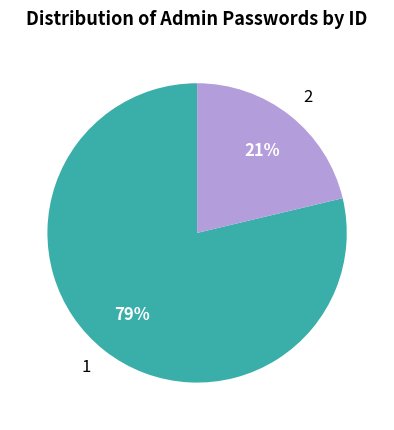

Rank the categories by value from lowest to highest.

2, 1